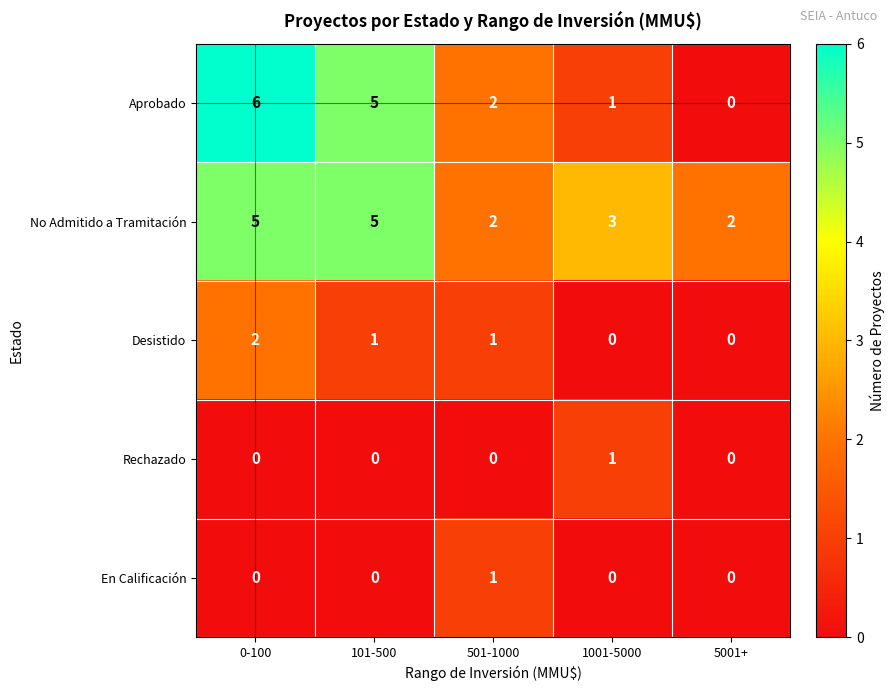

What is the difference between the highest and lowest values at 0-100?

6